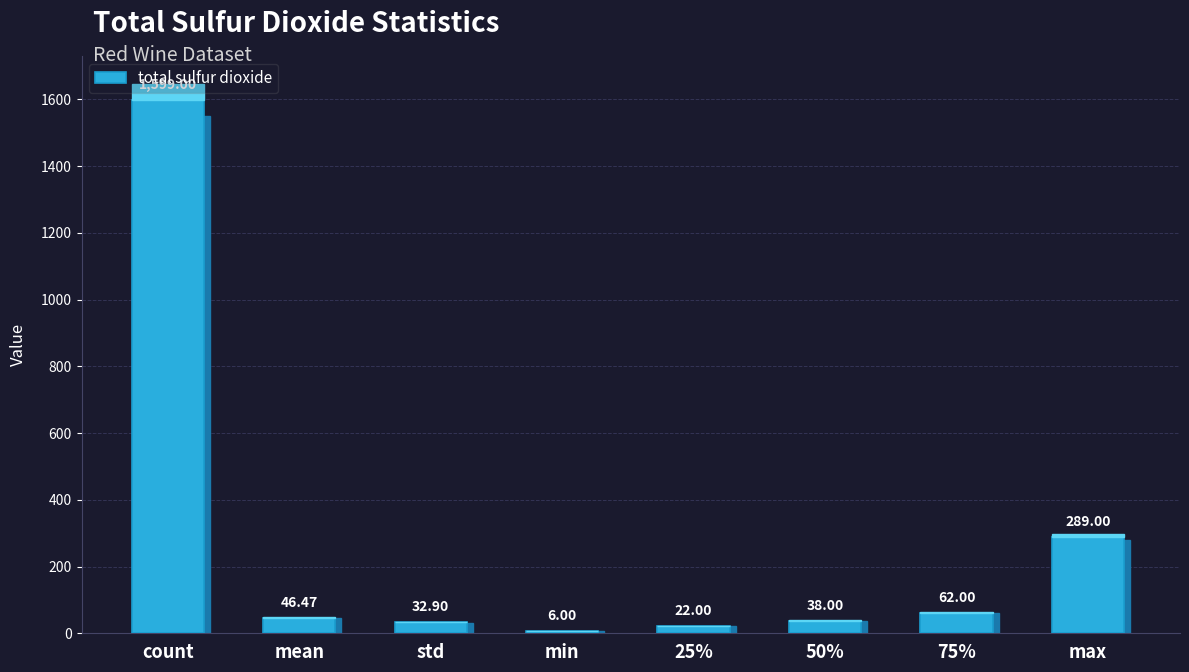

What value does the data have at 50%?

38.0